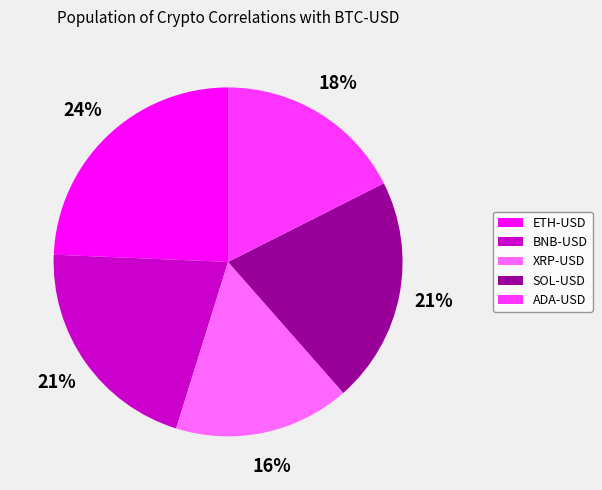

To the nearest percent, what percentage of the pie is ADA-USD?

18%